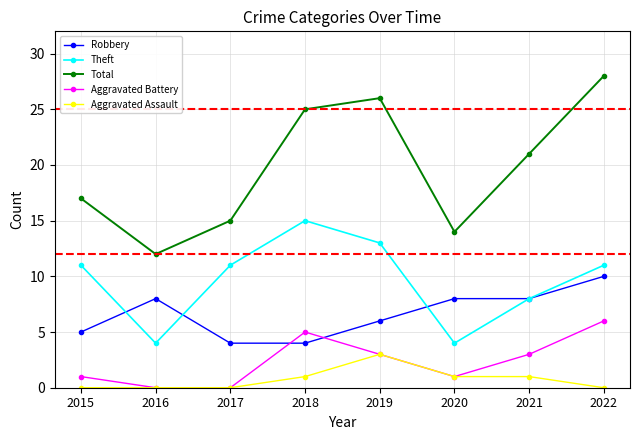

Which series has the widest spread of values?

Total